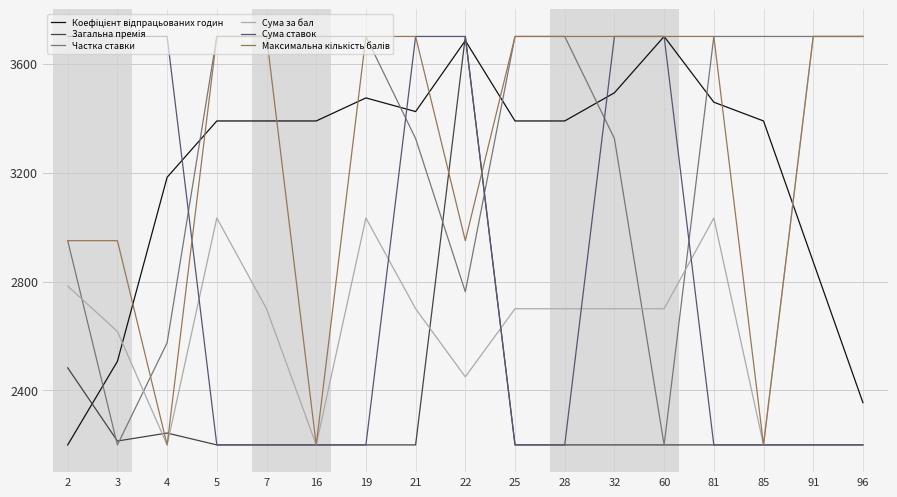

What is the spread (max minus min) of values at 4?

1500.0